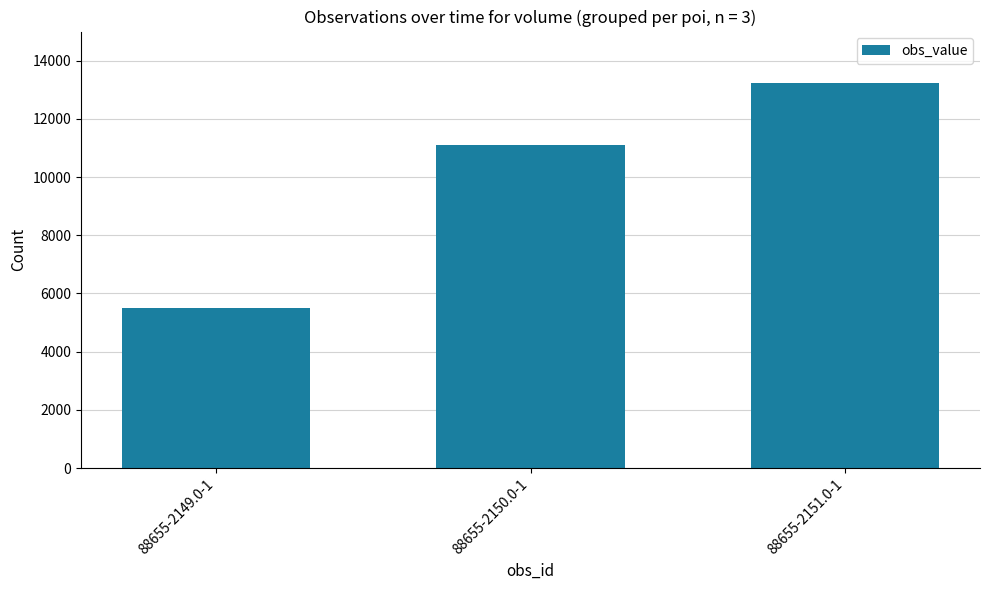

List the labels in order of value, largest first.

88655-2151.0-1, 88655-2150.0-1, 88655-2149.0-1